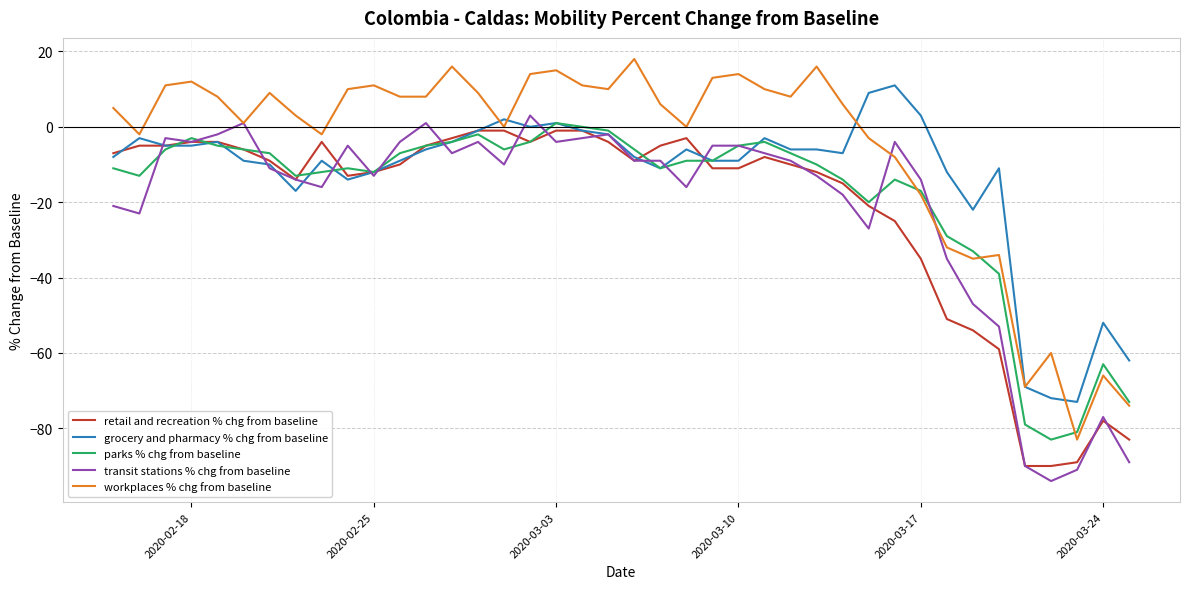

Which series has the largest total across all categories?

workplaces % chg from baseline